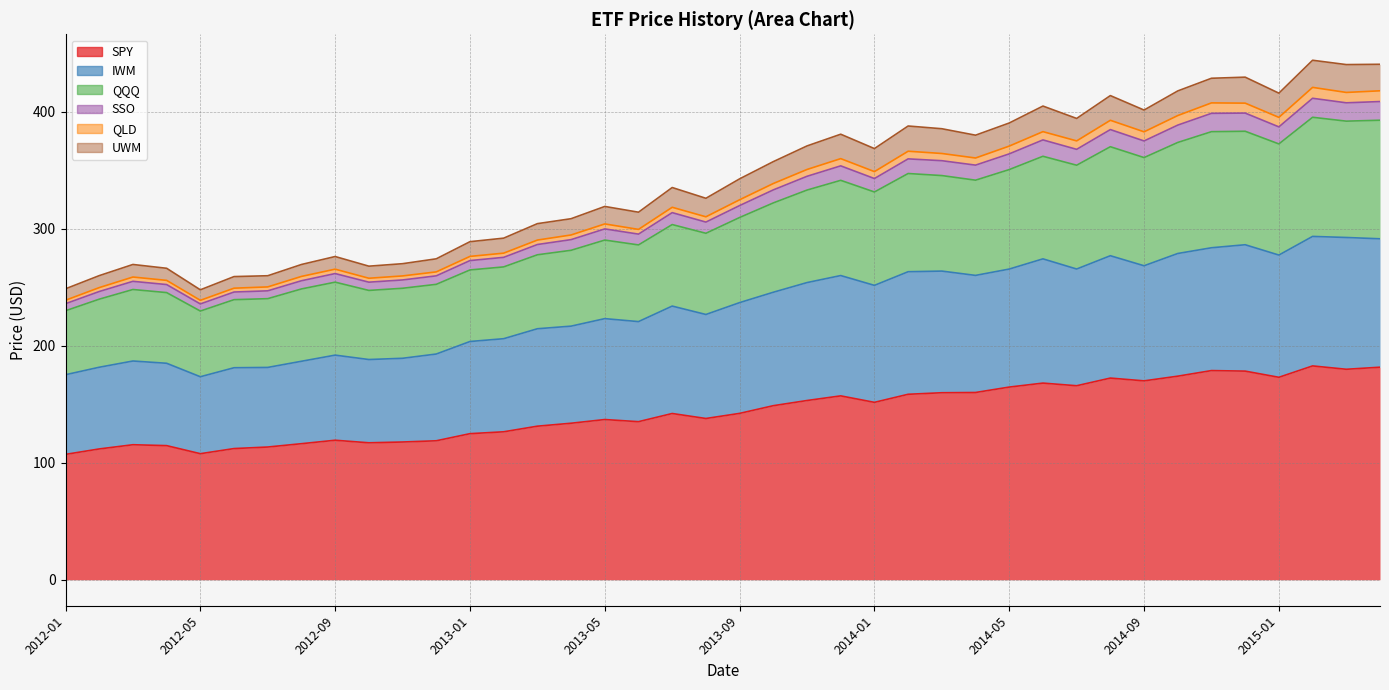

Does the chart have visible grid lines?

Yes